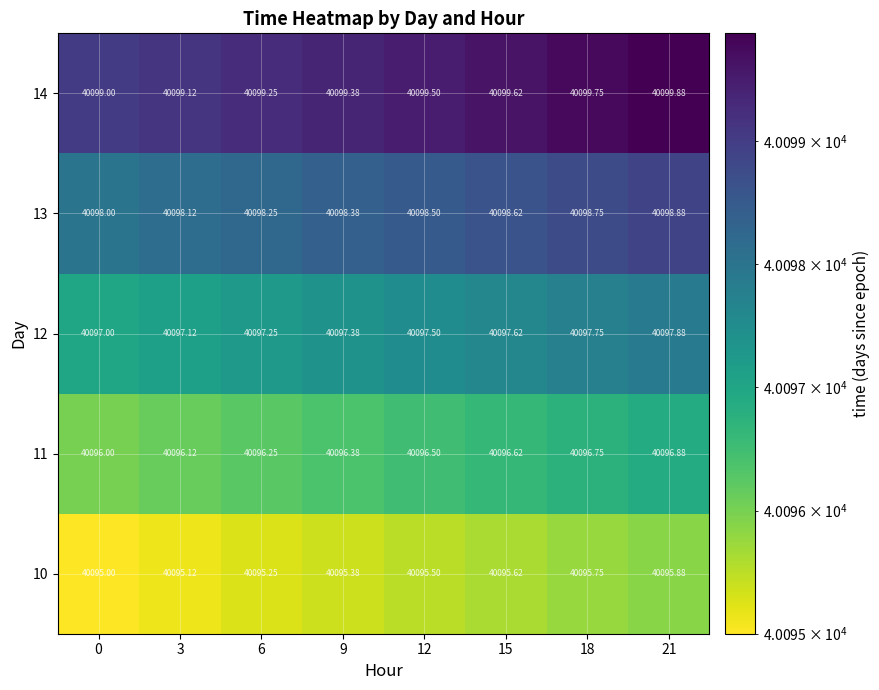

Is the value of 10 at 3 greater than the value of 14 at 15?

No